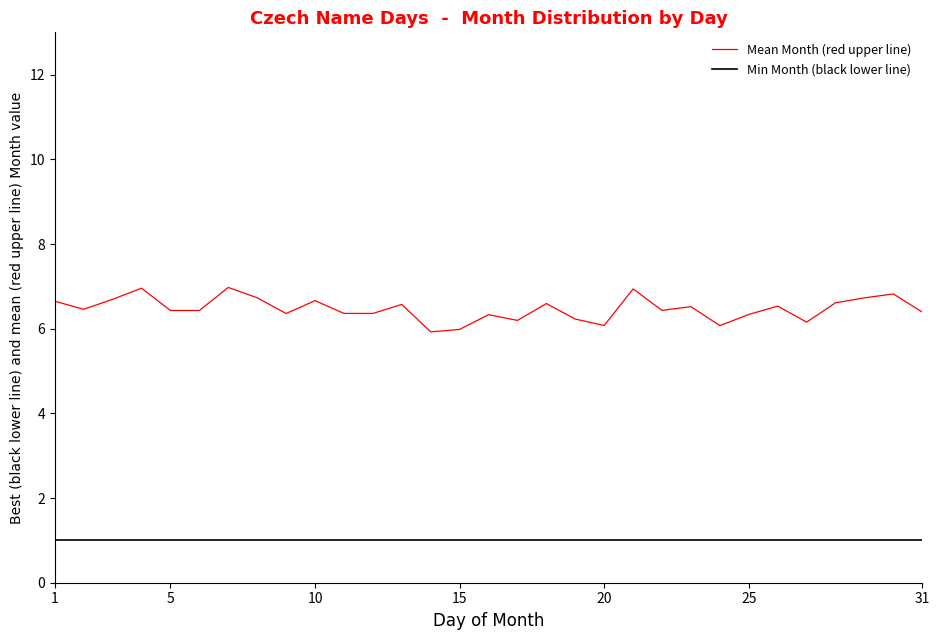

Which series has the largest range (max minus min)?

Mean Month (red upper line)